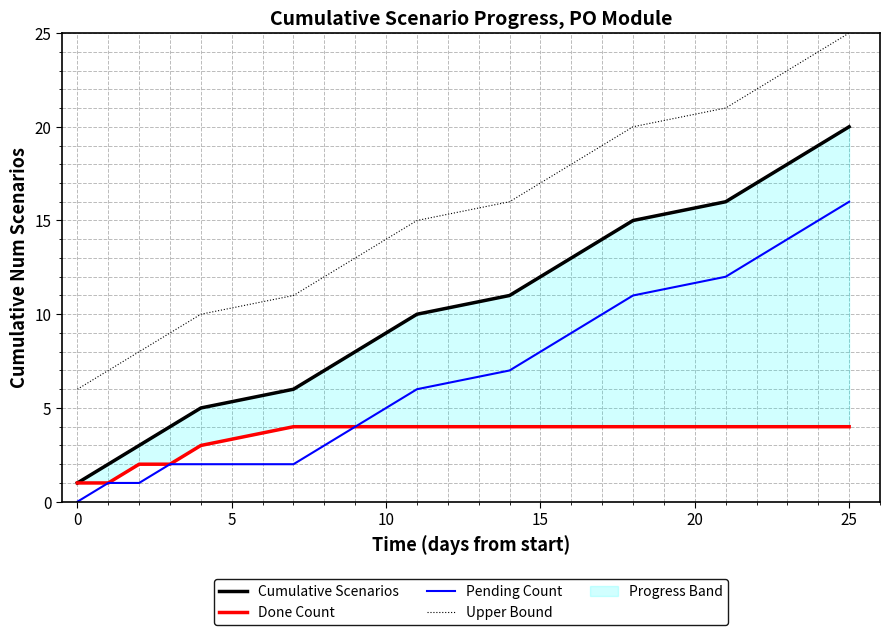

What is the value of the Done Count point at the 13th from the left?

4